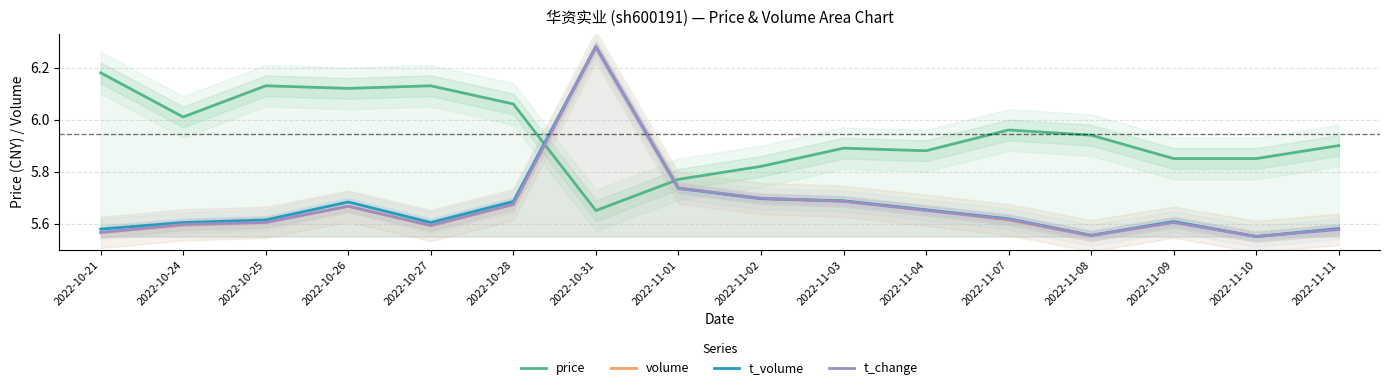

Which category has the highest value in the t_change series?

2022-10-31